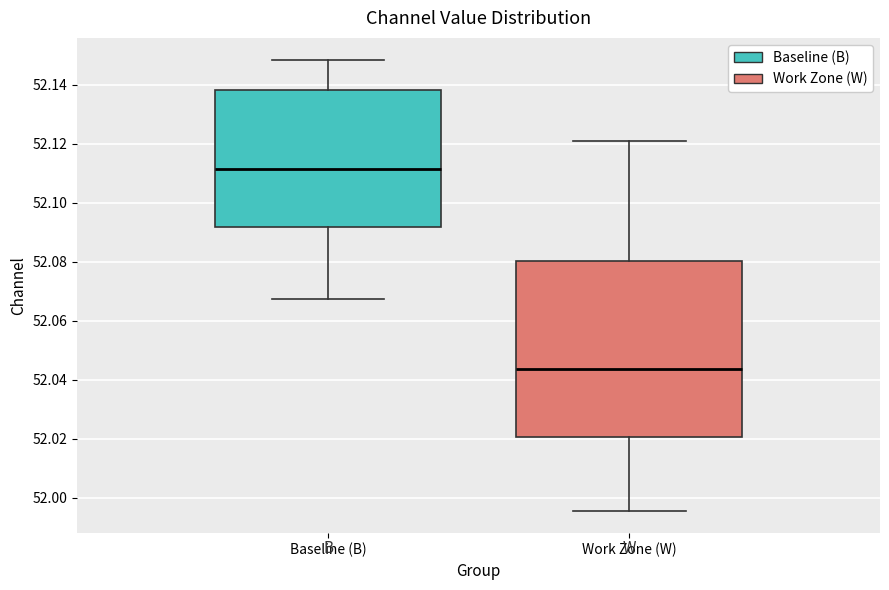

Where is the lower edge of the box for Work Zone (W) on the y-axis? The values are not printed on the chart, so give them approximately, as read against the axis.

52.020